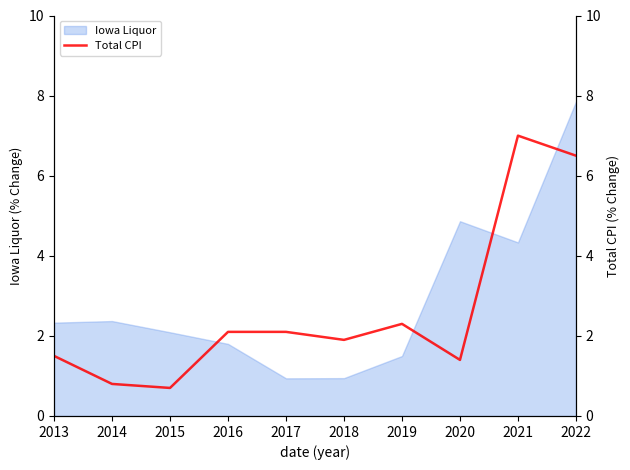

At which label is Iowa Liquor closest to 4?

2021